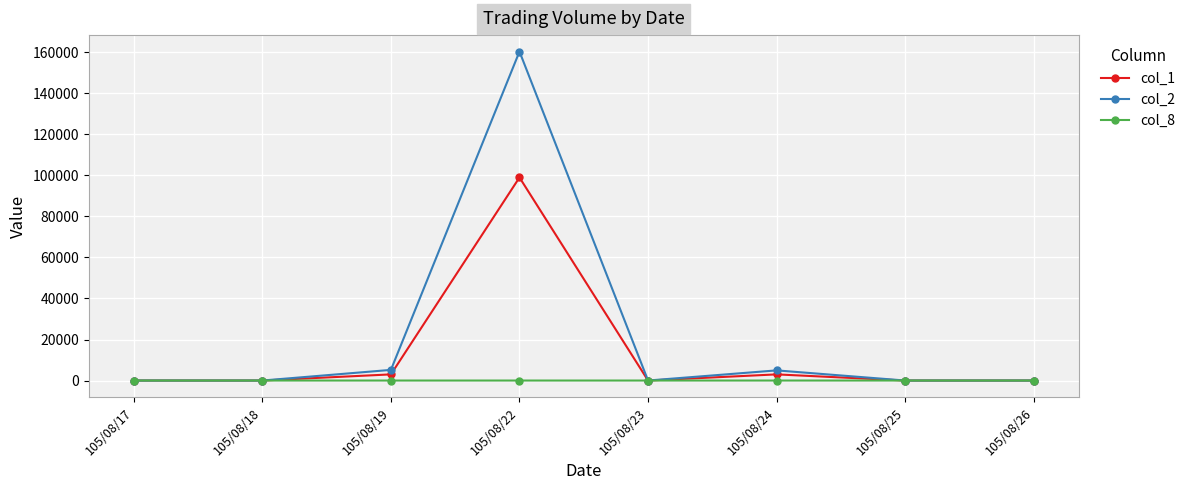

Which series has the largest total across all categories?

col_2